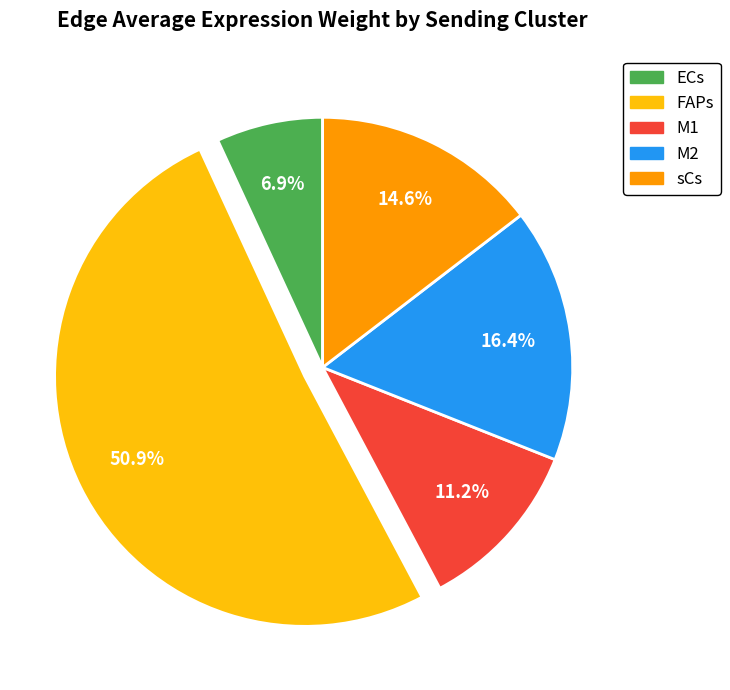

Is it true that M1 is 19% of the pie?

False